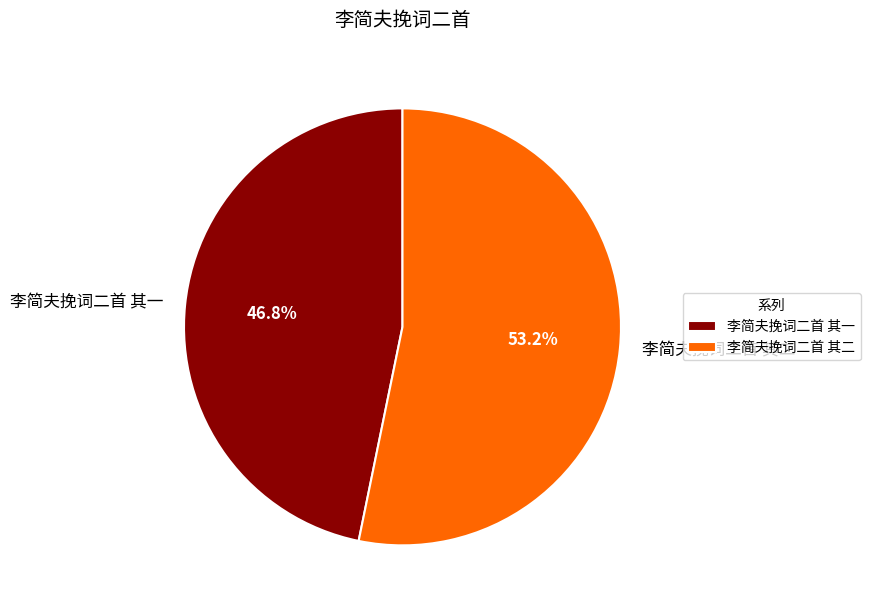

Do 李简夫挽词二首 其二 and 李简夫挽词二首 其一 together represent more than half of the pie?

Yes